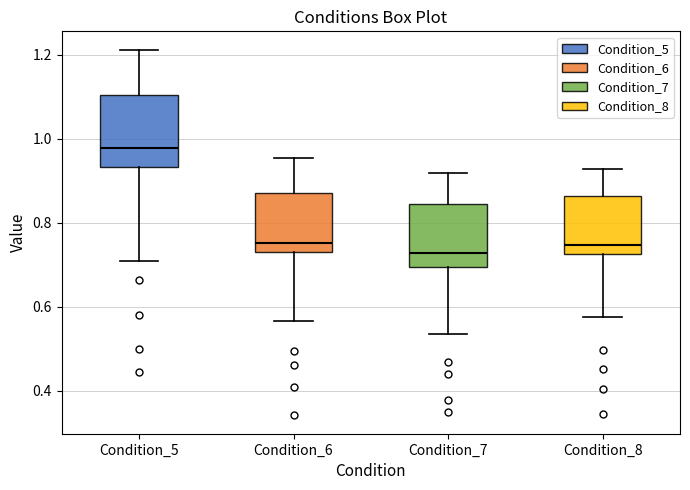

Reading left to right, transcribe this box plot: for each box, give where its median line is, the range the box spans, and where its two whiskers end, as read against the y-axis. The values are not printed on the chart, so give them approximately, as read against the axis.

Condition_5: median 0.98, box 0.94 to 1.10, whiskers 0.70 to 1.22
Condition_6: median 0.76, box 0.74 to 0.88, whiskers 0.56 to 0.96
Condition_7: median 0.72, box 0.70 to 0.84, whiskers 0.54 to 0.92
Condition_8: median 0.74, box 0.72 to 0.86, whiskers 0.58 to 0.92